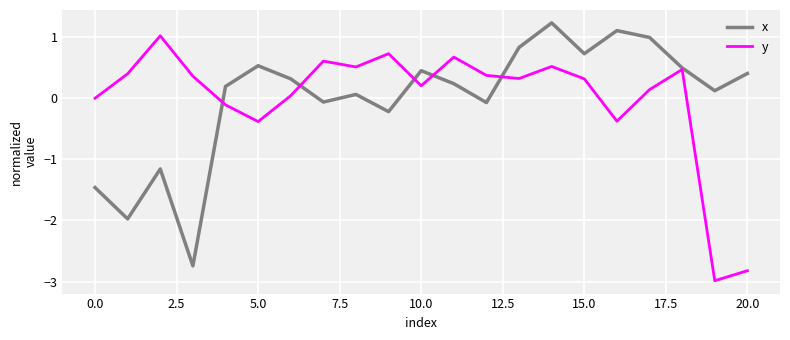

List the series in order of their peak value, lowest first.

y, x